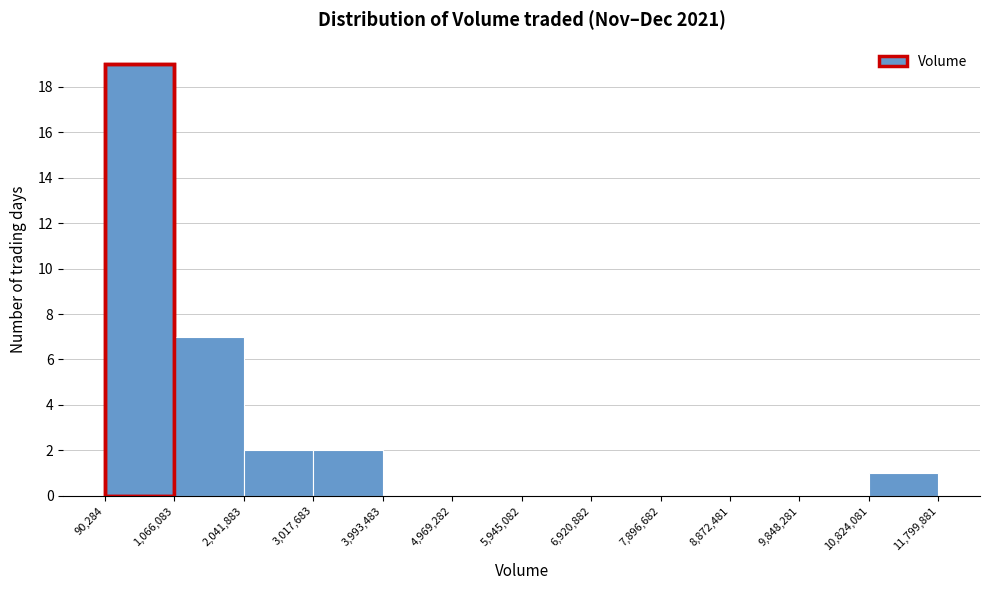

Over which range of the x-axis is the bar tallest?

90,284 to 1,066,083